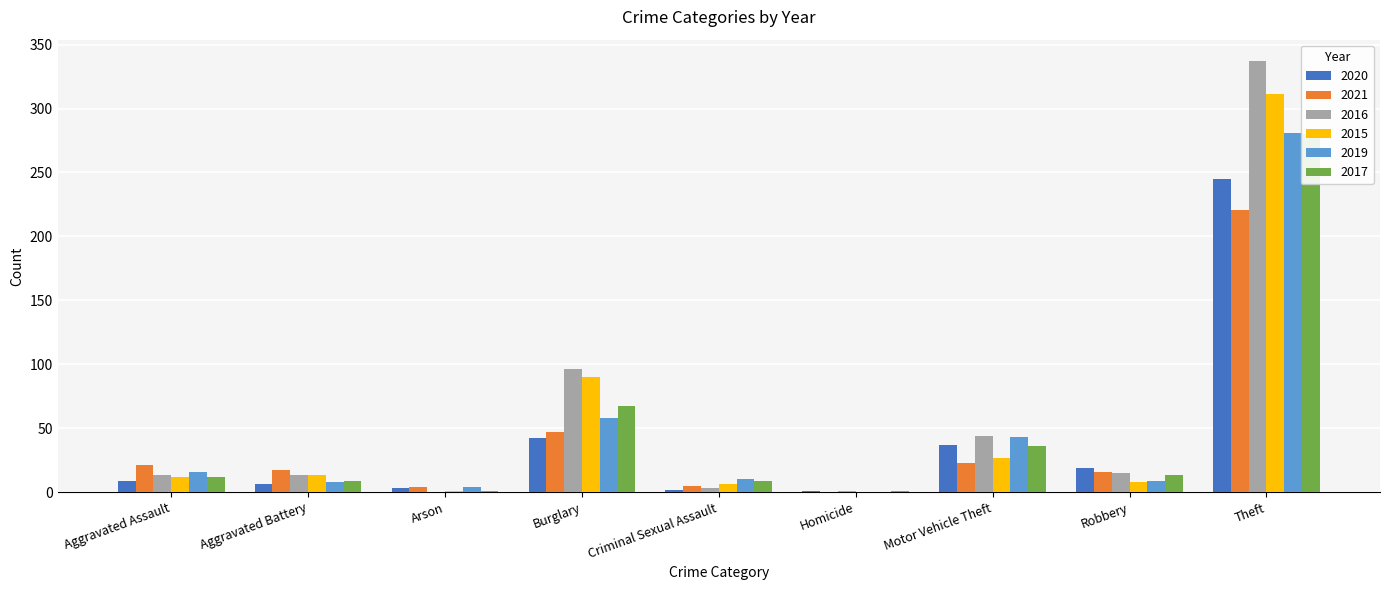

What is the label of the 1st bar from the left?

Aggravated Assault